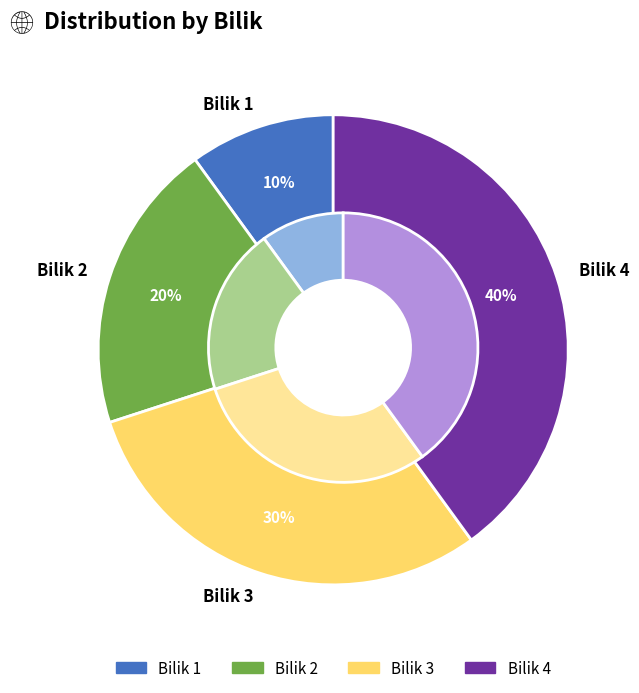

How many slices are in this pie chart?

4